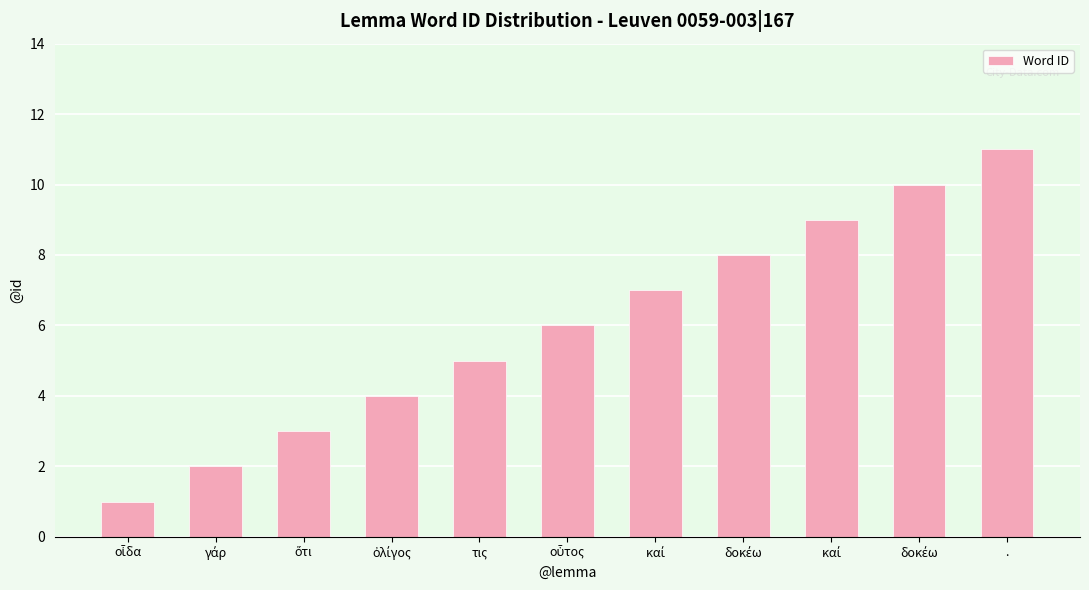

What is the difference between the values at δοκέω and καί?

1